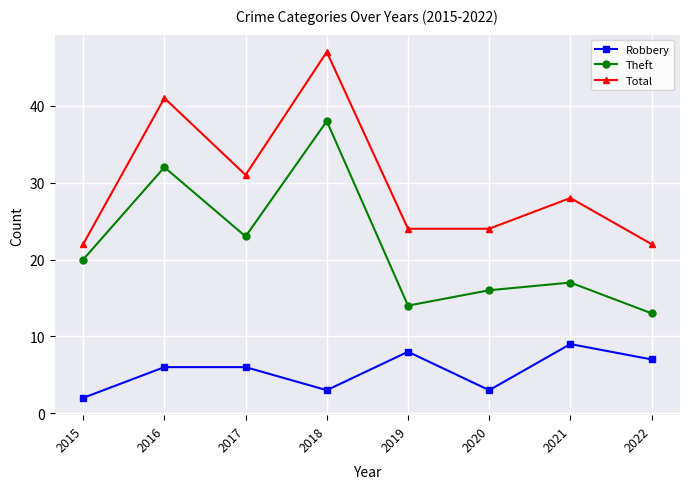

Which category has the lowest value across all series?

2015